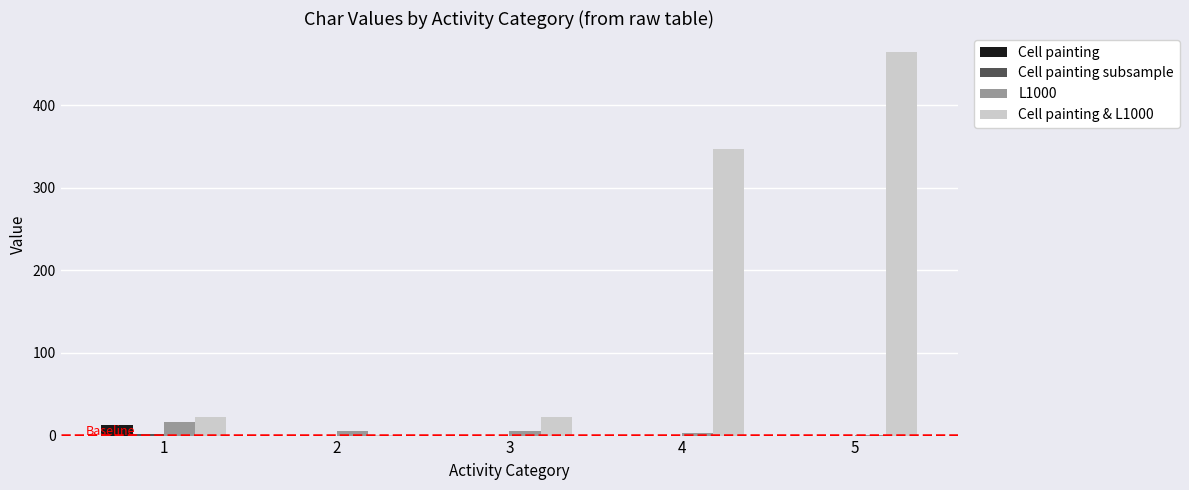

At which category is the sum across all series the highest?

5